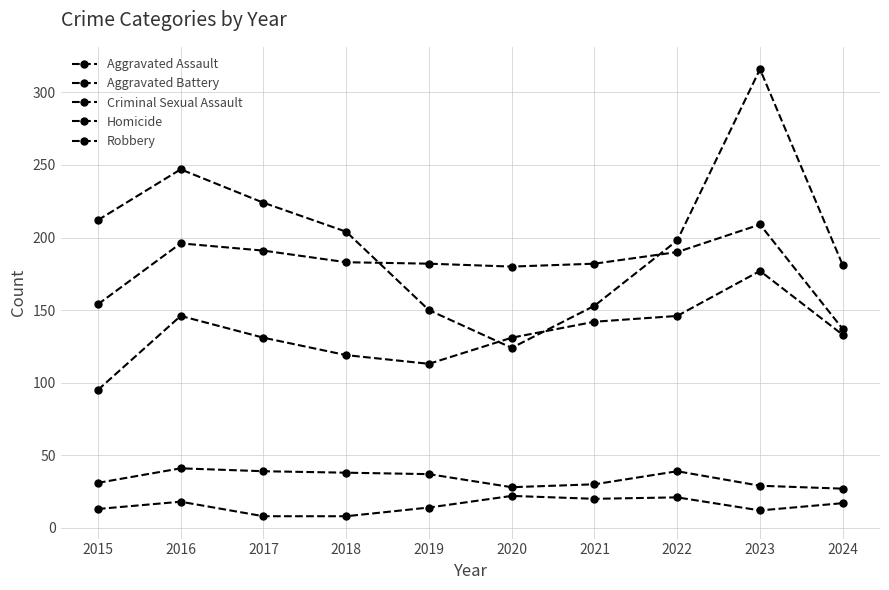

True or false: Aggravated Assault has a value of 146 at 2022.

True